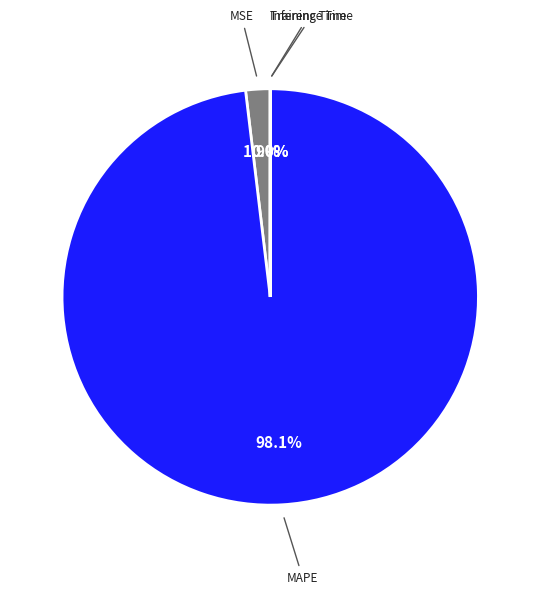

Which category has the biggest portion of the pie?

MAPE